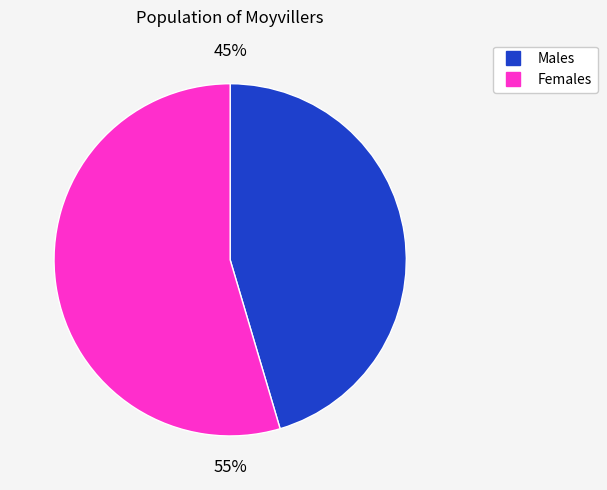

To the nearest percent, what is the average slice percentage?

50%